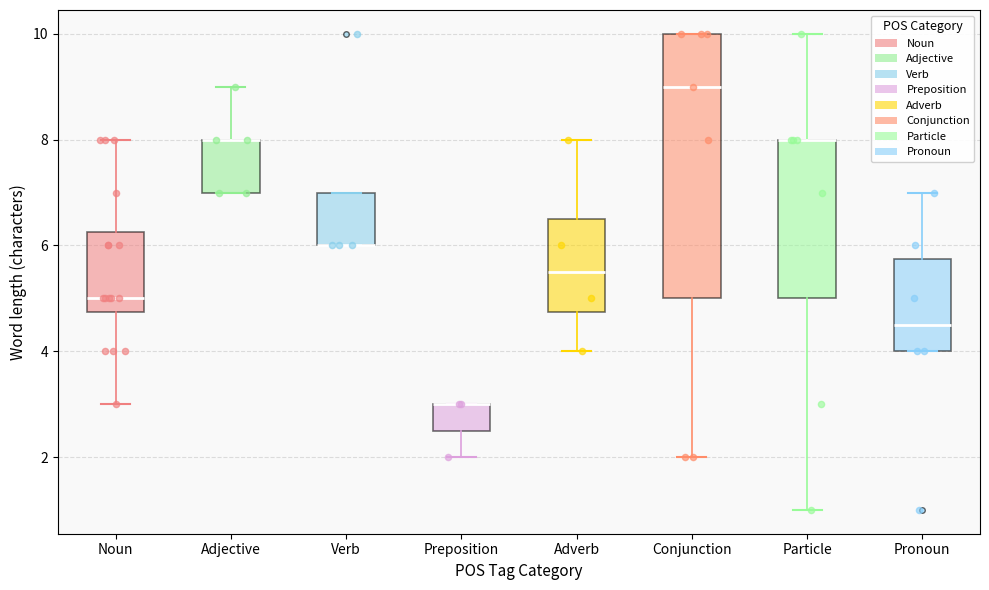

Comparing the boxes themselves (not the whiskers), which one is the tallest?

Conjunction